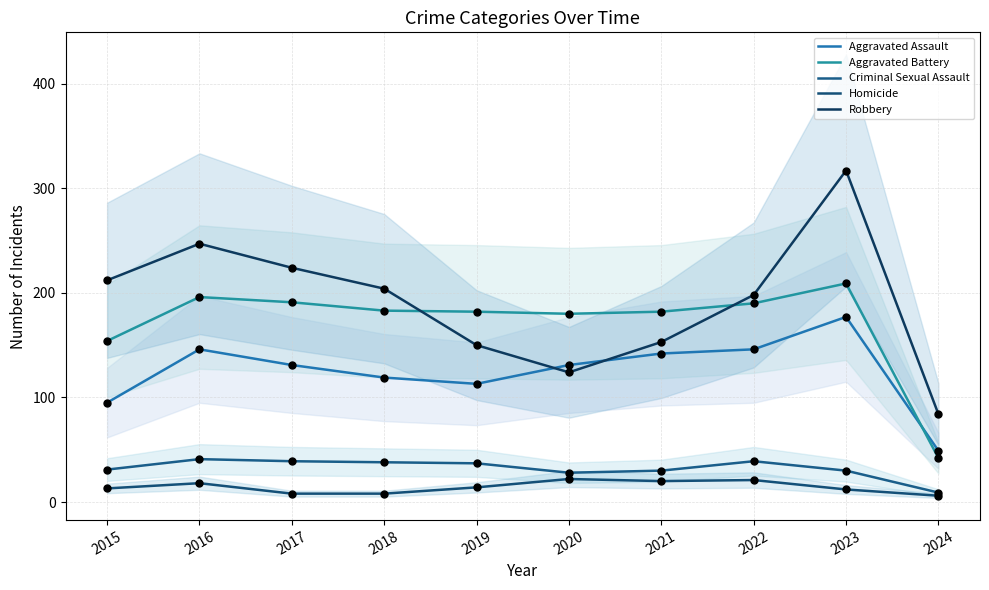

Is the value of Criminal Sexual Assault at 2021 greater than the value of Aggravated Battery at 2019?

No